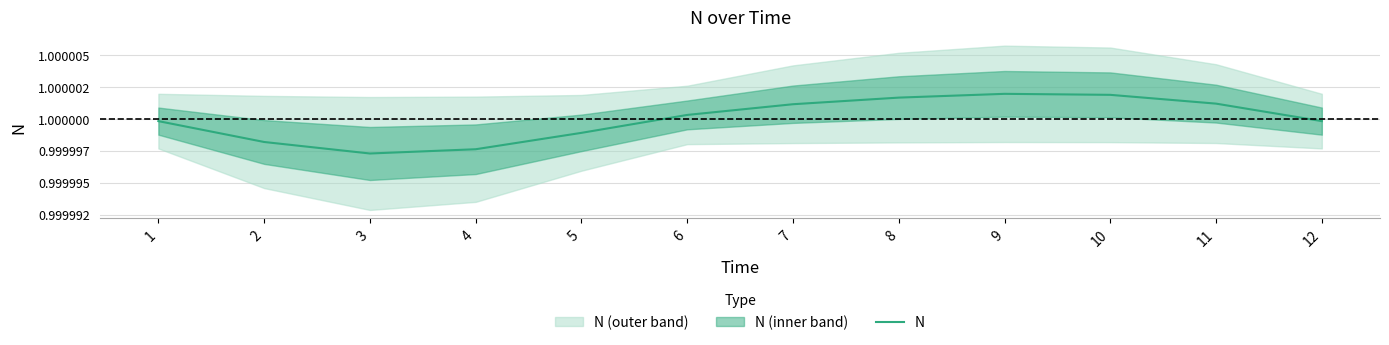

Reading right to left, extract all data points from this chart.

1.0	1.0	1.0	1.0	1.0	1.0	1.0	1.0	1.0	1.0	1.0	1.0